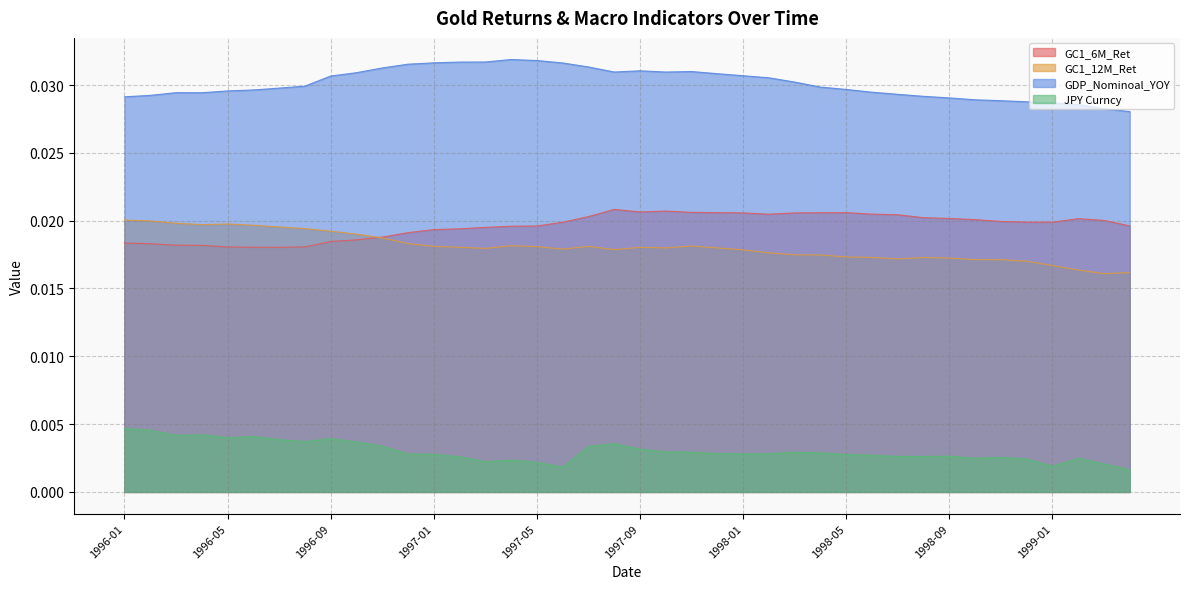

True or false: GDP_Nominoal_YOY and GC1_6M_Ret cross at least once.

False